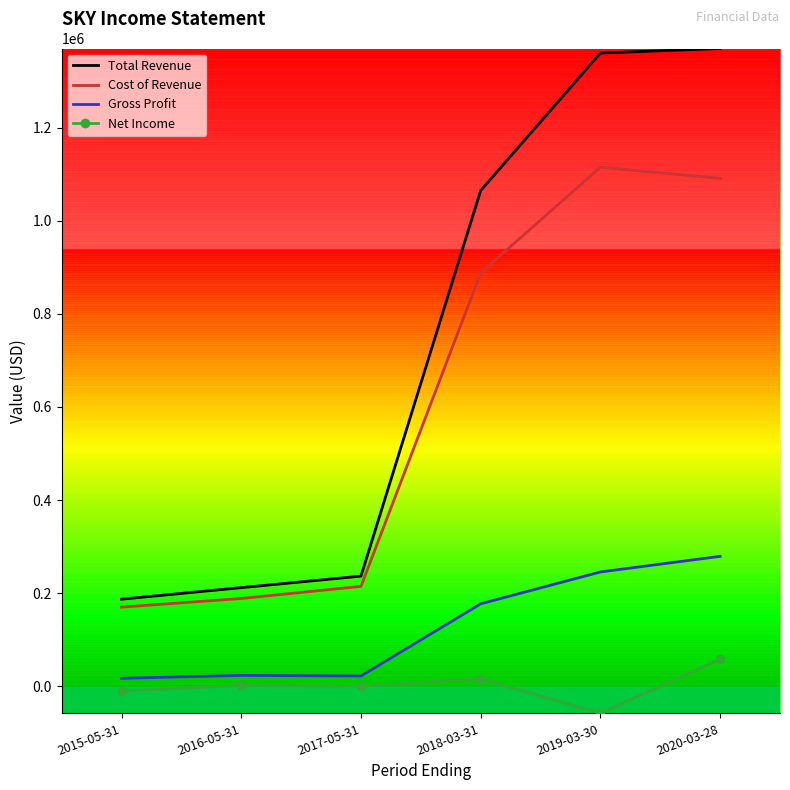

What is the total value across all series at 2016-05-31?

425300